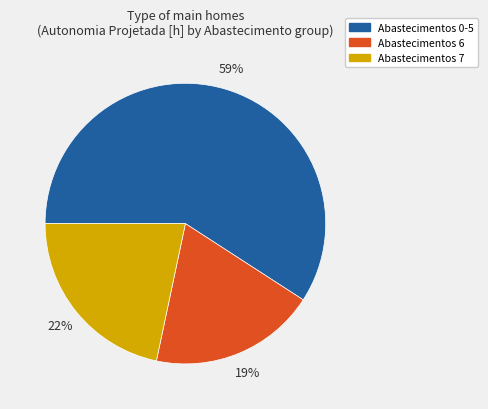

Is there any slice that represents more than half of the pie?

Yes